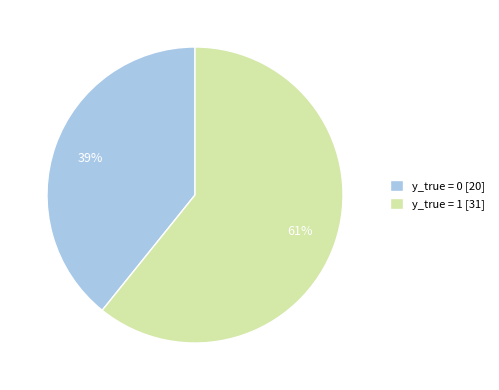

Does y_true = 1 represent more than half of the total?

Yes